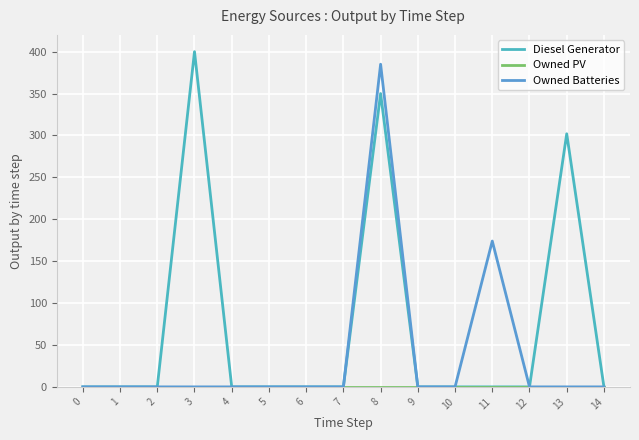

How many lines are shown in the chart?

3